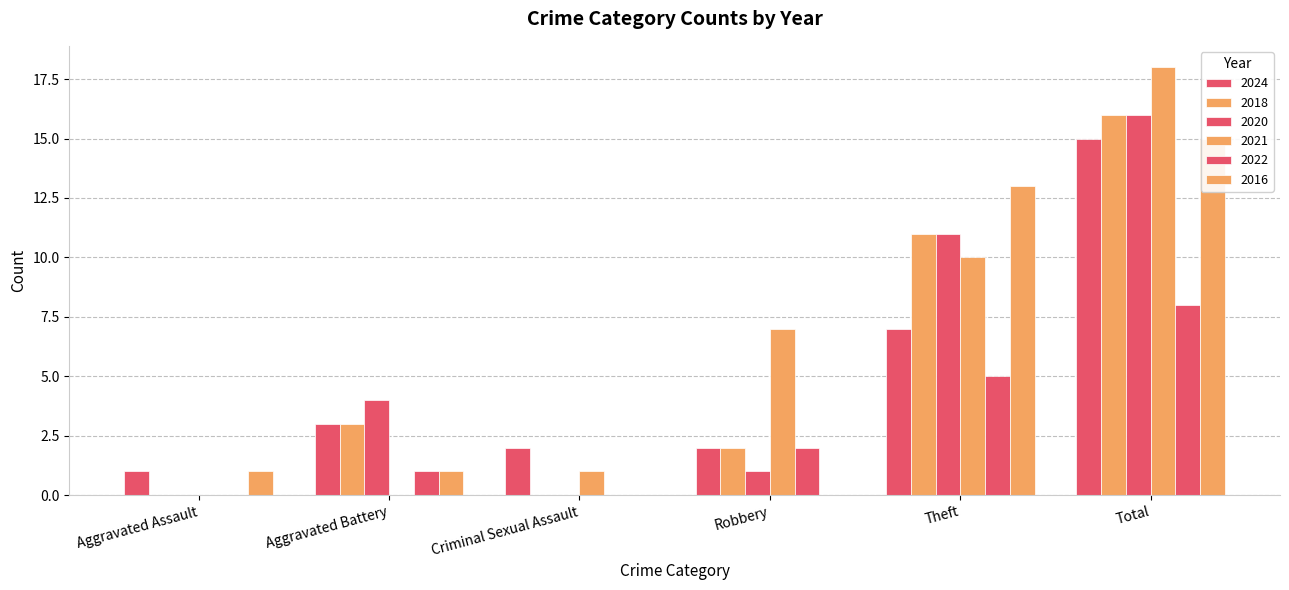

Reading left to right, transcribe all the data shown in this chart.

2024: 1	3	2	2	7	15
2018: 0	3	0	2	11	16
2020: 0	4	0	1	11	16
2021: 0	0	1	7	10	18
2022: 0	1	0	2	5	8
2016: 1	1	0	0	13	15